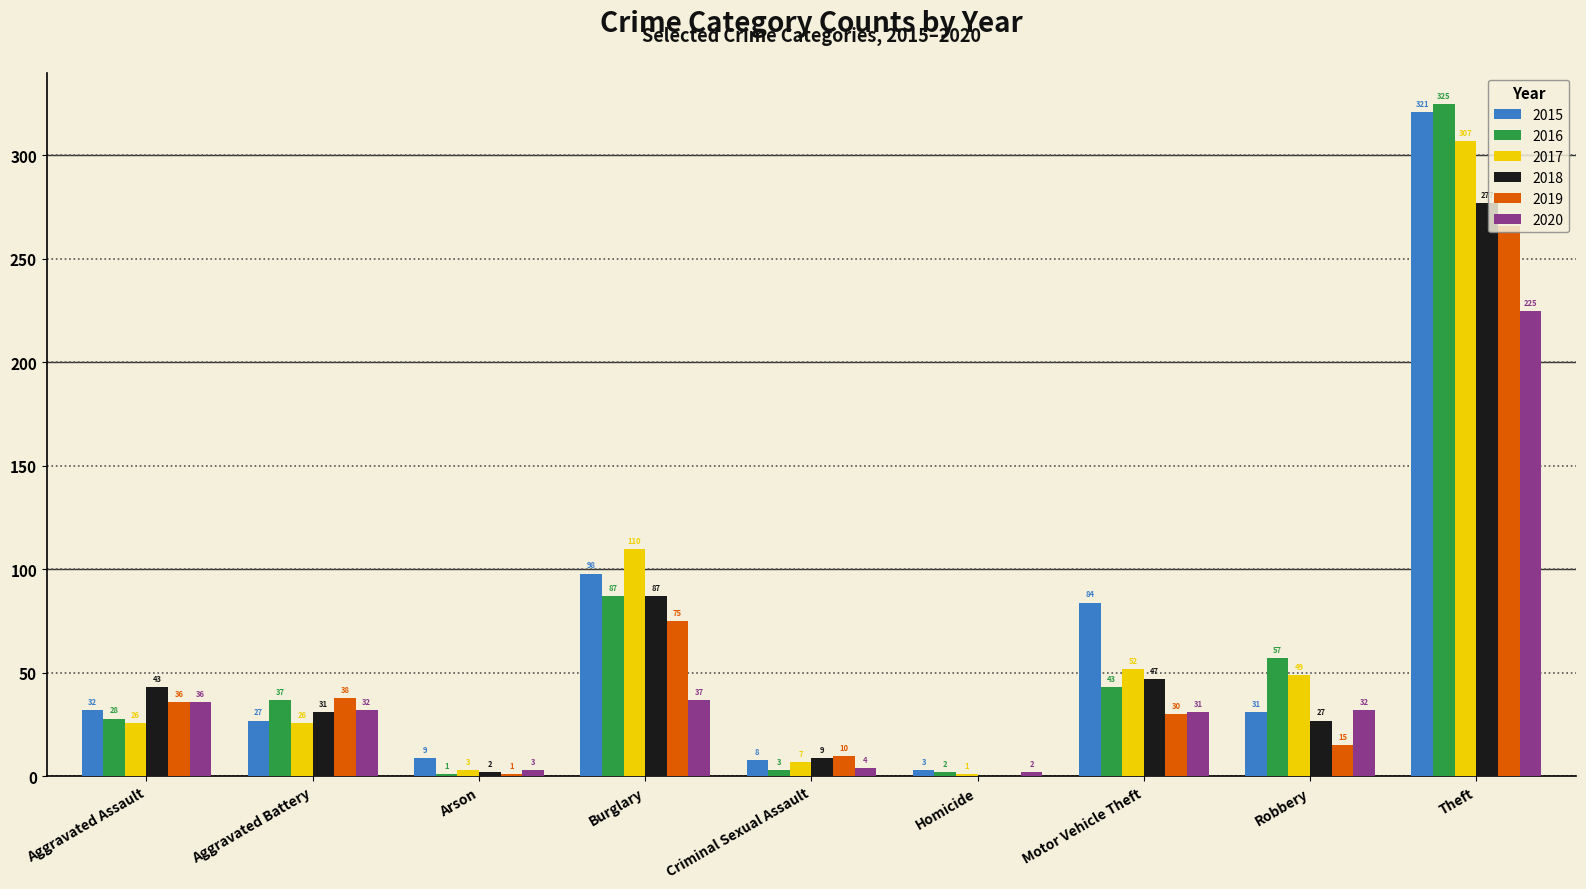

At which label is 2019 closest to 133?

Burglary